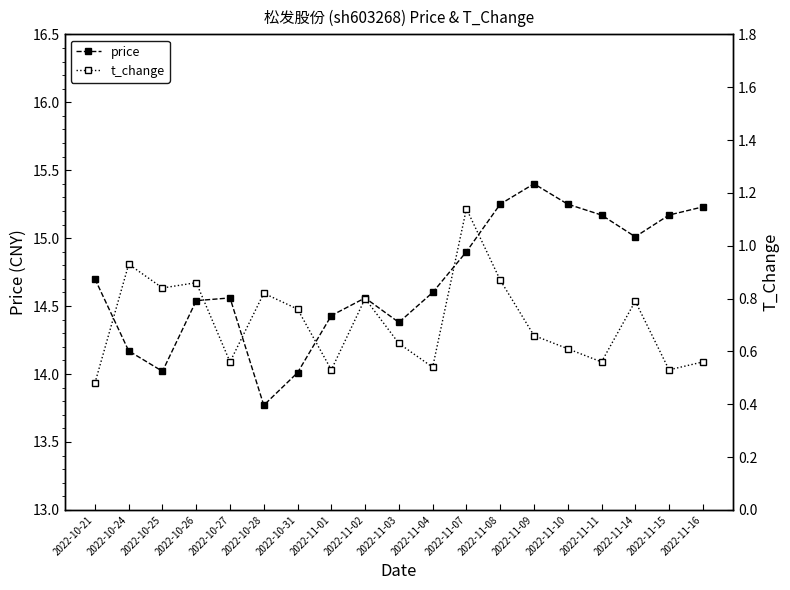

What is the maximum value for t_change?

1.1